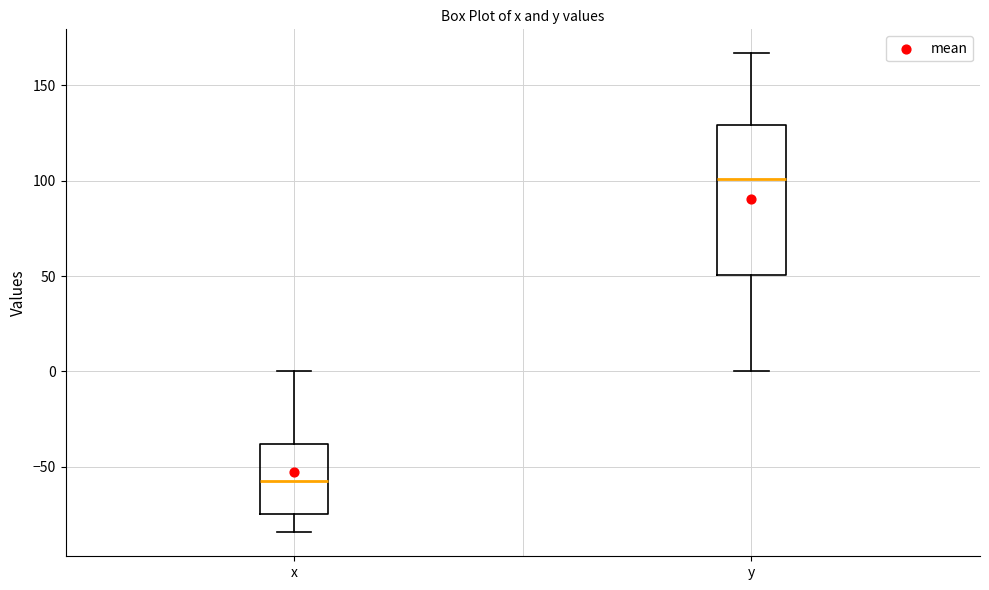

Reading left to right, transcribe this box plot: for each box, give where its median line is, the range the box spans, and where its two whiskers end, as read against the y-axis. The values are not printed on the chart, so give them approximately, as read against the axis.

x: median -55, box -75 to -40, whiskers -85 to 0
y: median 100, box 50 to 130, whiskers 0 to 165